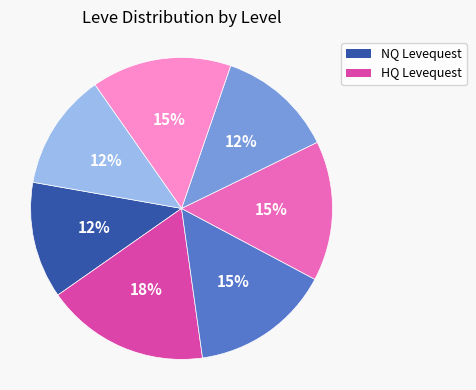

To the nearest percent, what is the average slice percentage?

14%